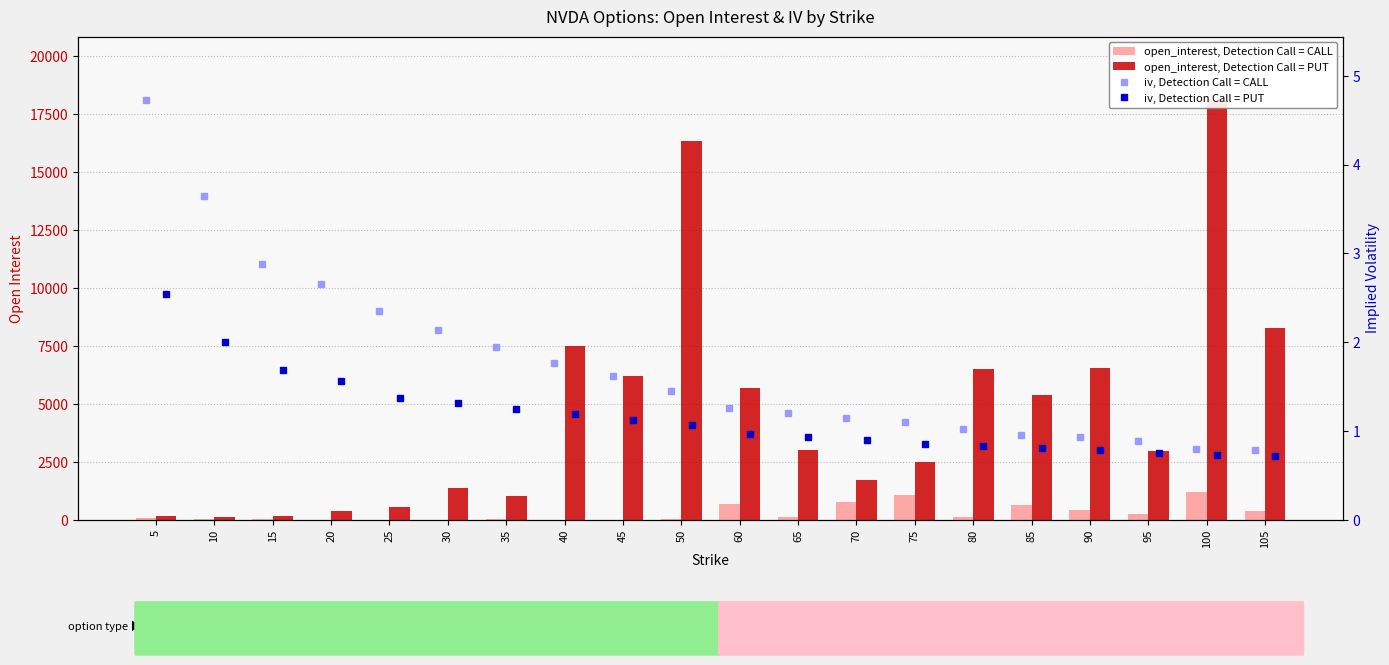

At which label does iv, Detection Call = PUT first exceed 1?

5